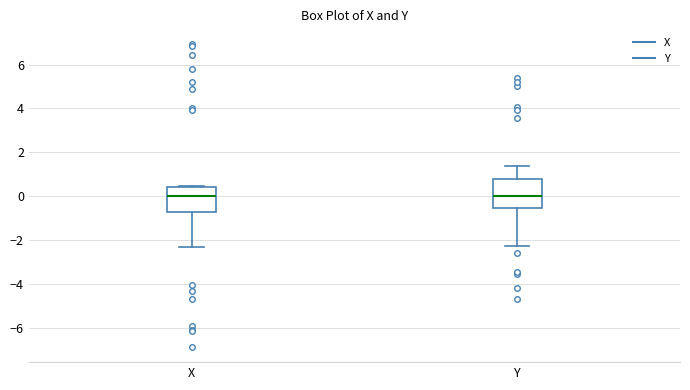

Where is the lower edge of the box for X on the y-axis? The values are not printed on the chart, so give them approximately, as read against the axis.

-0.8